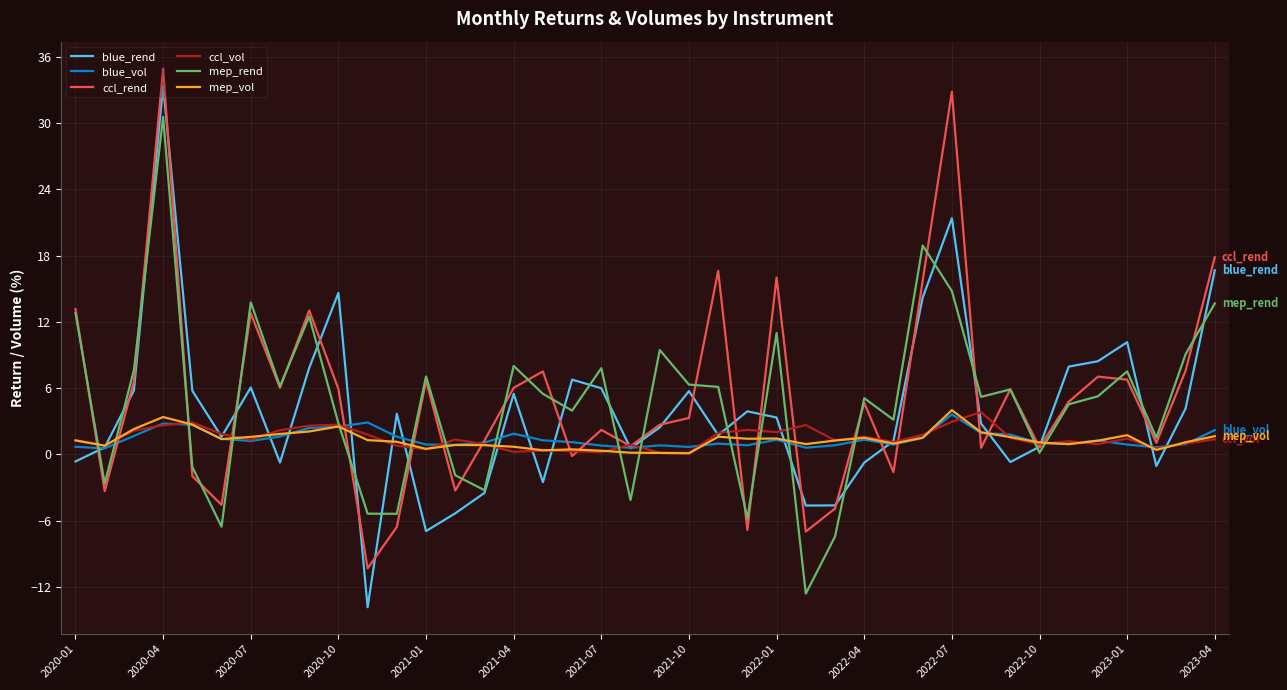

What are all the series names shown in the legend?

blue_rend, blue_vol, ccl_rend, ccl_vol, mep_rend, mep_vol